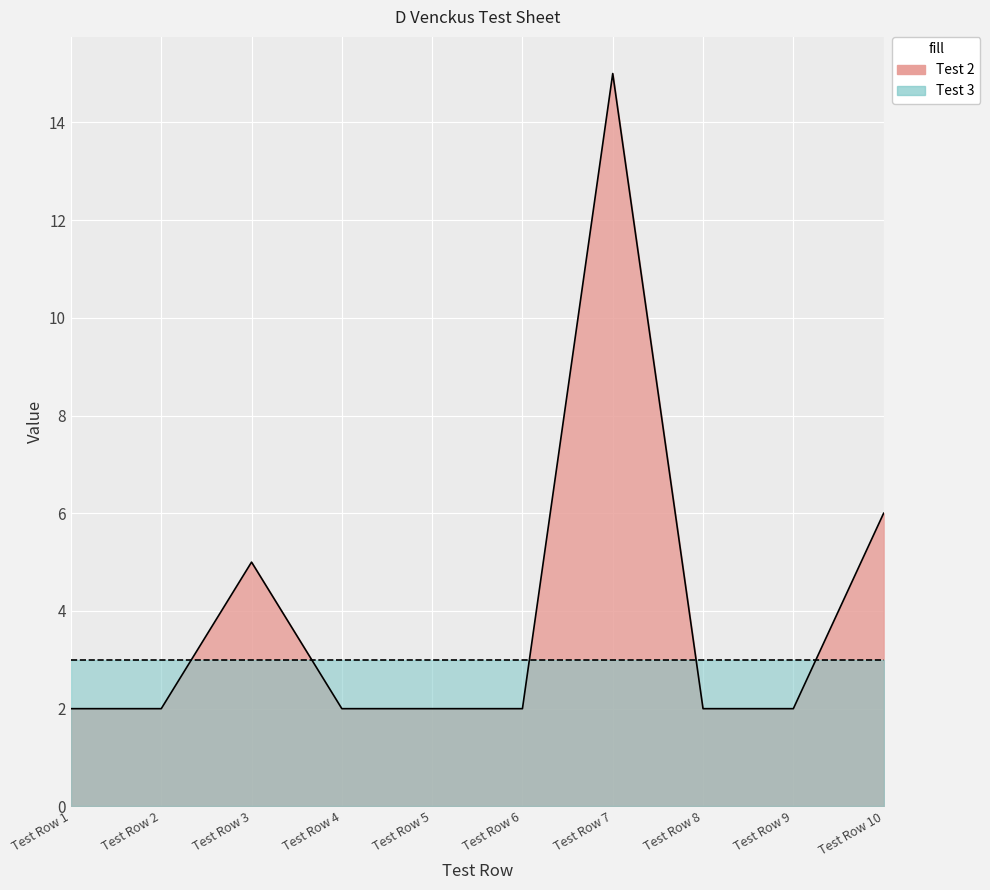

How many points are higher than both their immediate neighbors (excluding endpoints)?

2